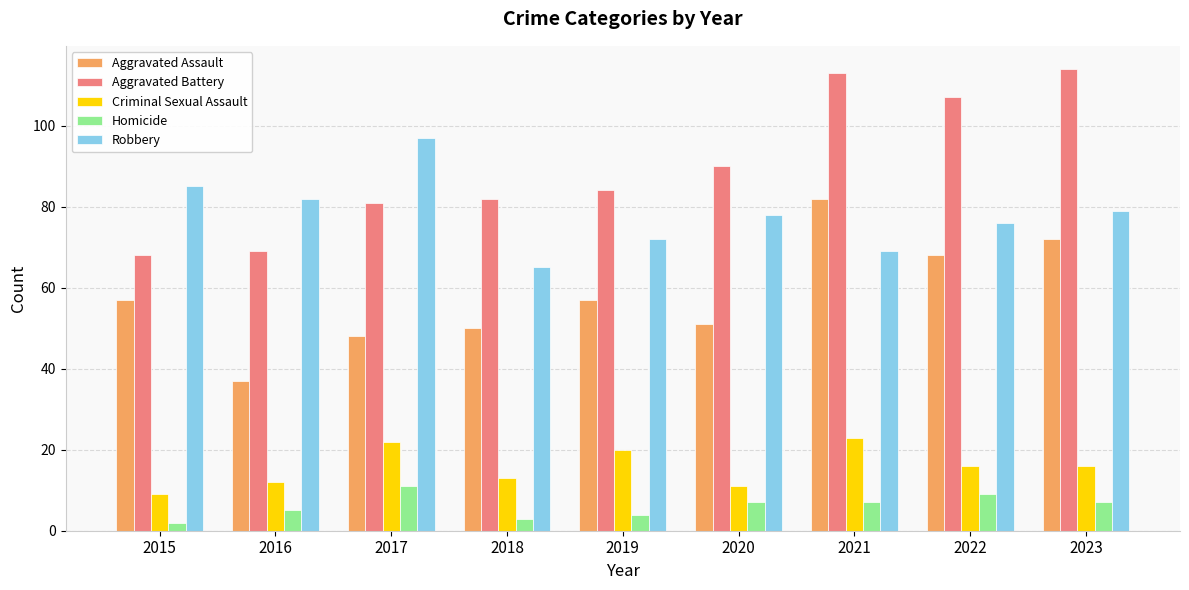

What is the value of the Robbery bar at the 9th from the left?

79